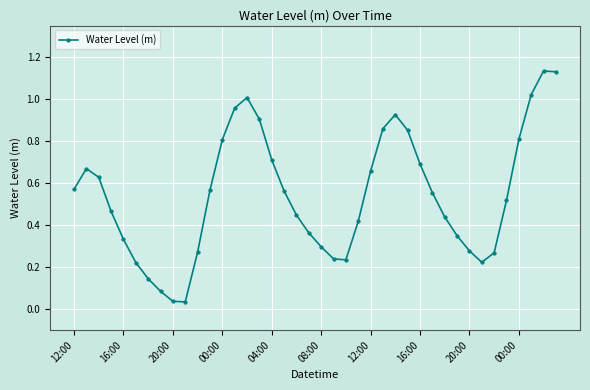

What is the sum of all values?

21.7